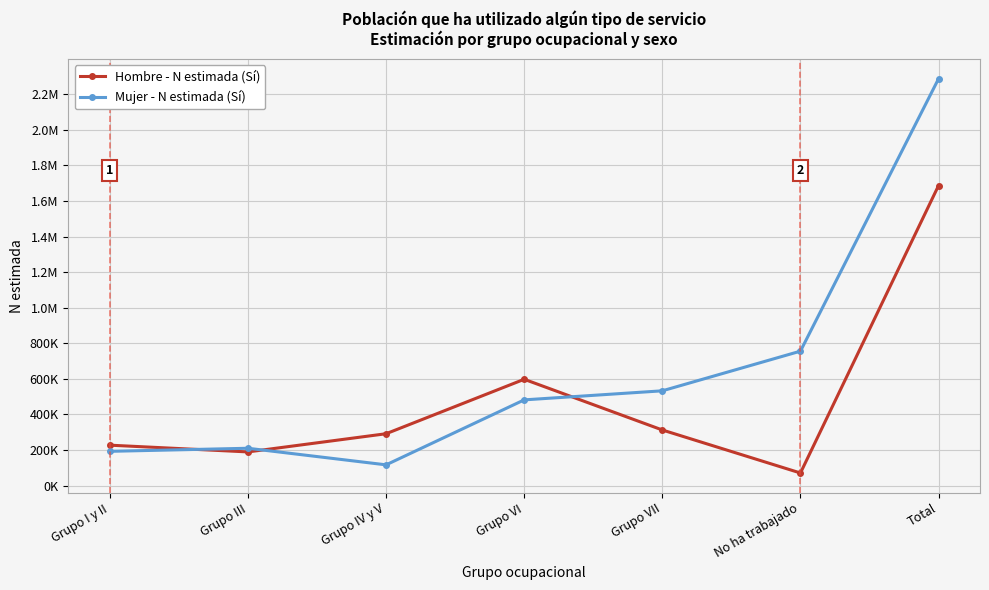

Does the chart have visible grid lines?

Yes